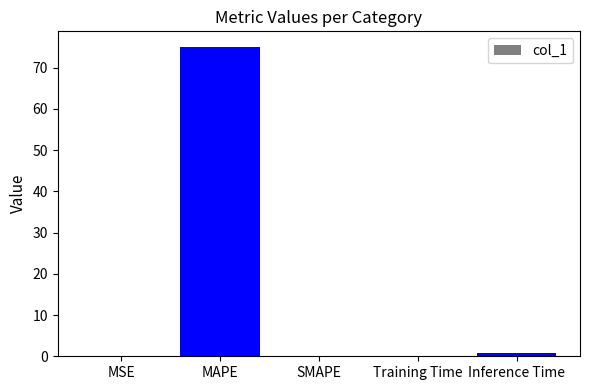

How many series are shown in this chart?

1